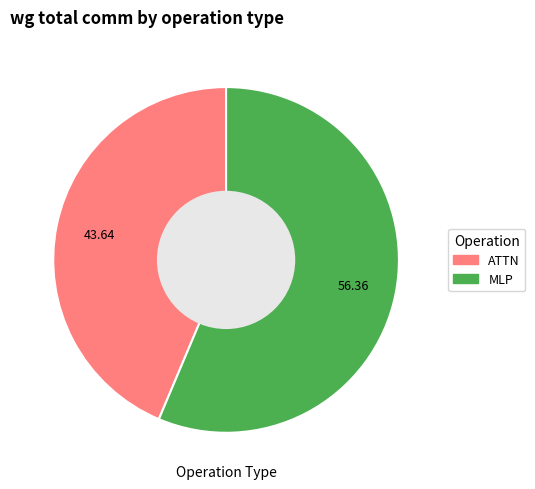

Is there any slice that represents more than half of the pie?

Yes